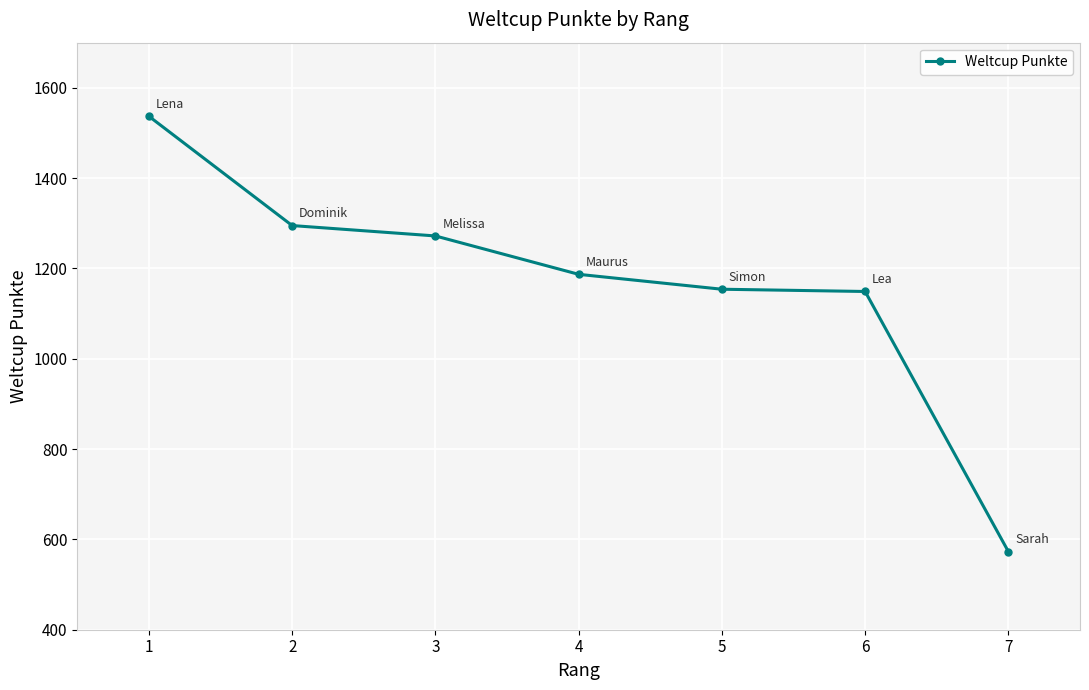

True or false: the data has more than 1 interior local peaks.

False